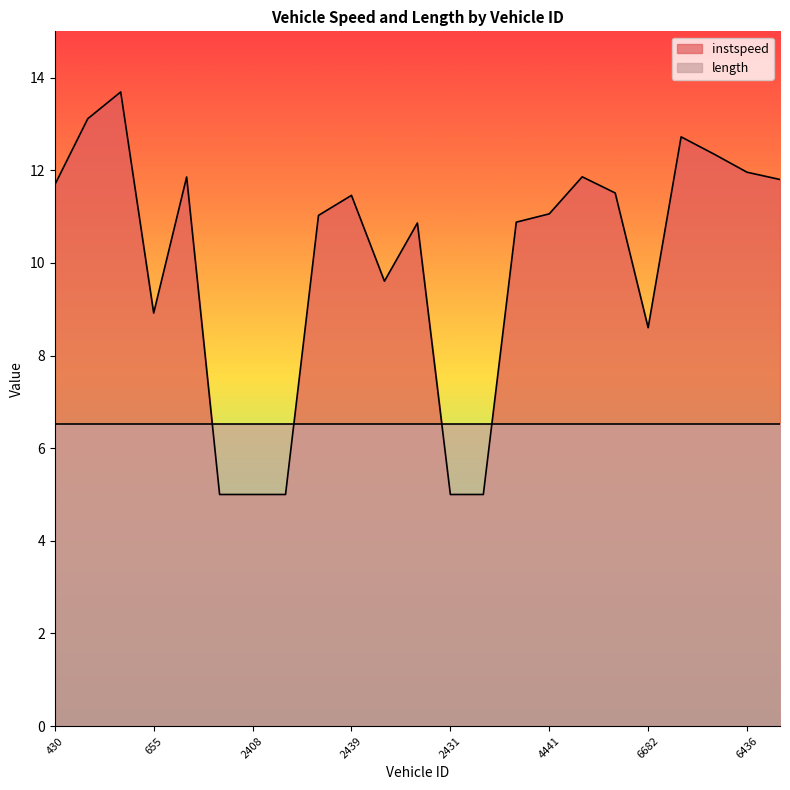

What is the change in value from 2439 to 4417?

-6.5